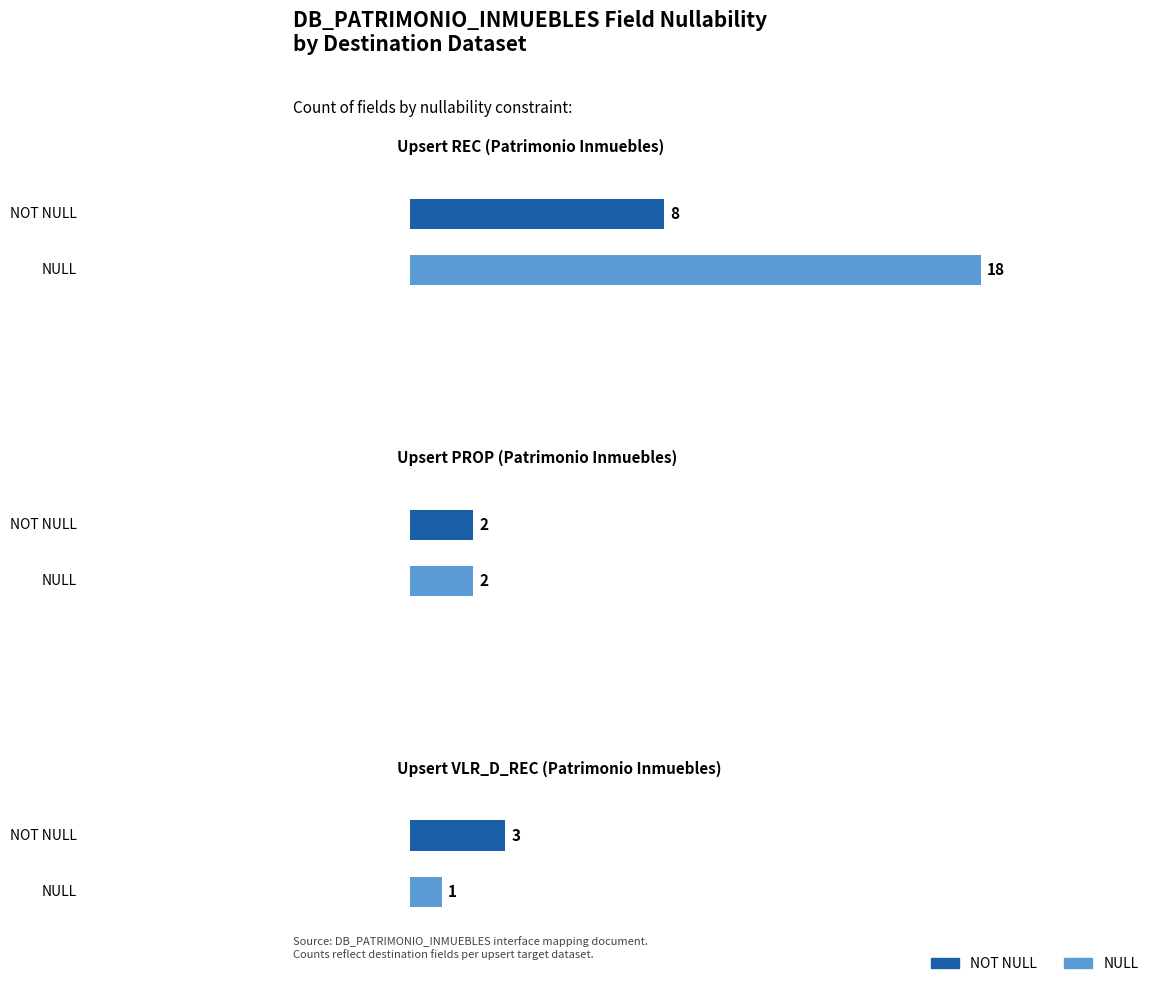

At how many categories does at least one series exceed 14?

1